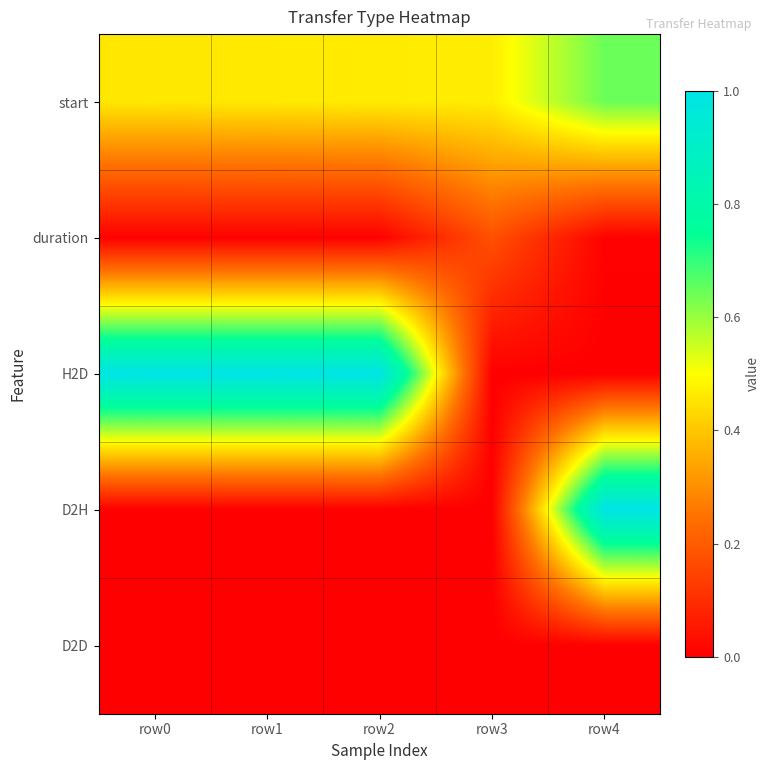

Reading left to right, extract all data points from this chart.

start: row0=0.5	row1=0.5	row2=0.5	row3=0.5	row4=0.6
duration: row0=0.0	row1=0.0	row2=0.0	row3=0.2	row4=0.0
H2D: row0=1.0	row1=1.0	row2=1.0	row3=0.0	row4=0.0
D2H: row0=0.0	row1=0.0	row2=0.0	row3=0.0	row4=1.0
D2D: row0=0.0	row1=0.0	row2=0.0	row3=0.0	row4=0.0